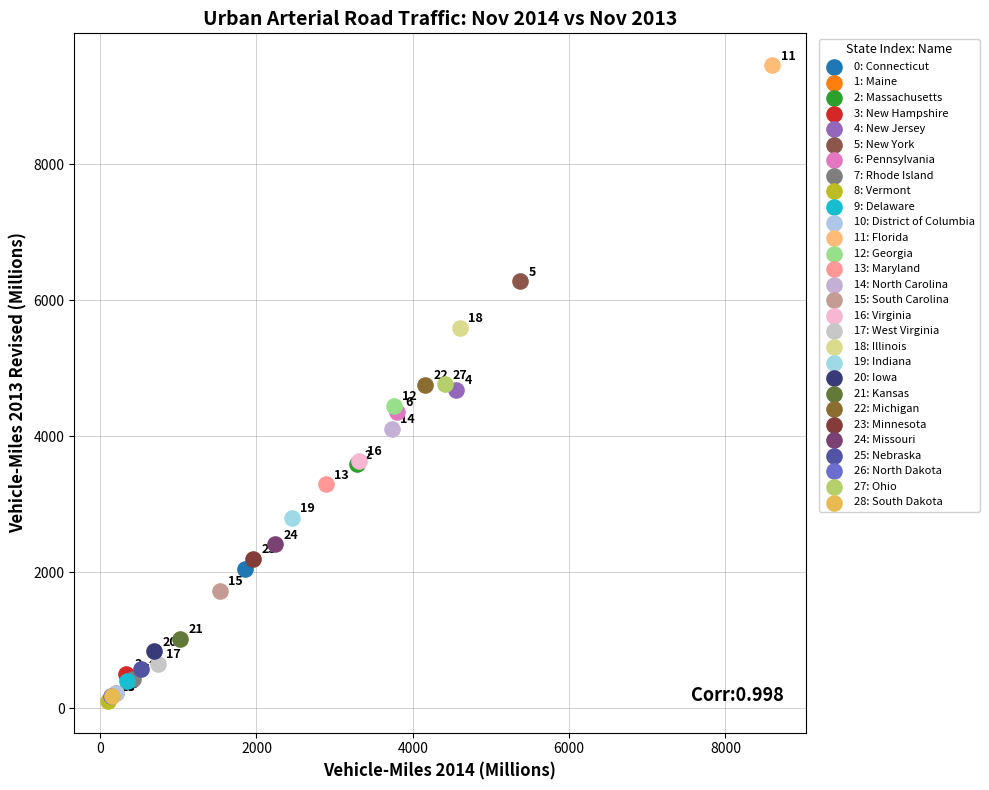

Which series contains the lowest Y value?

8: Vermont